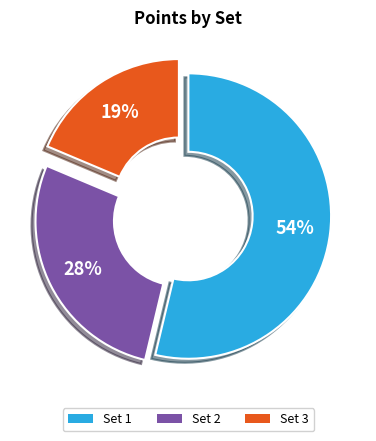

Which slice represents more than half of the pie?

Set 1